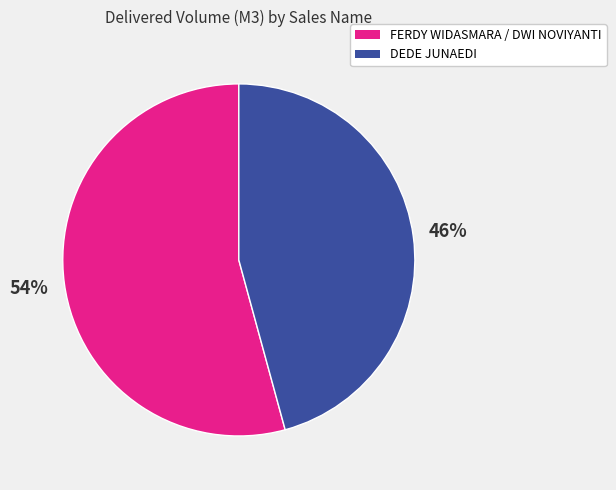

Count the number of slices in the pie.

2